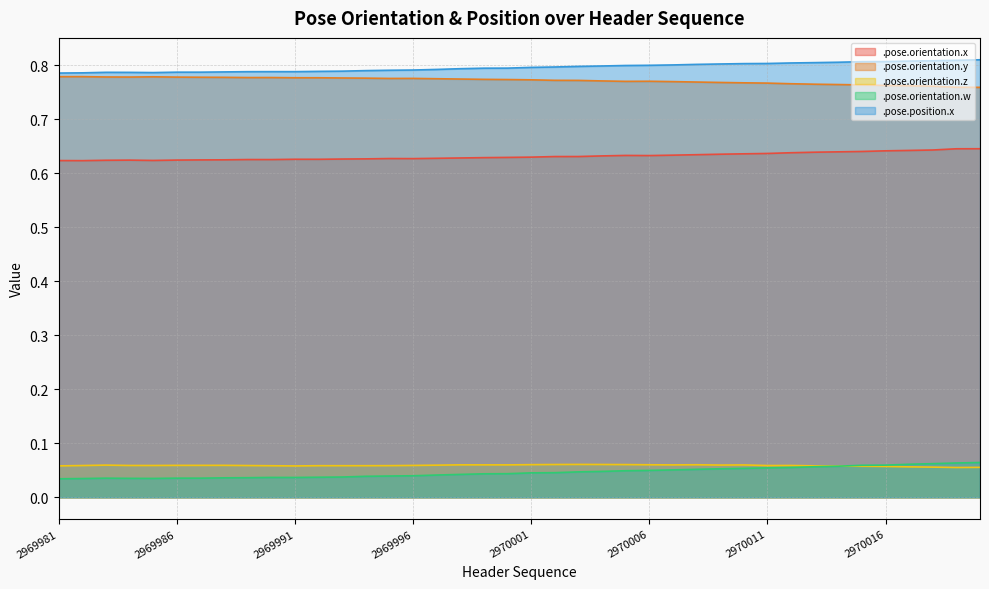

True or false: .pose.orientation.x and .pose.position.x cross at least once.

False